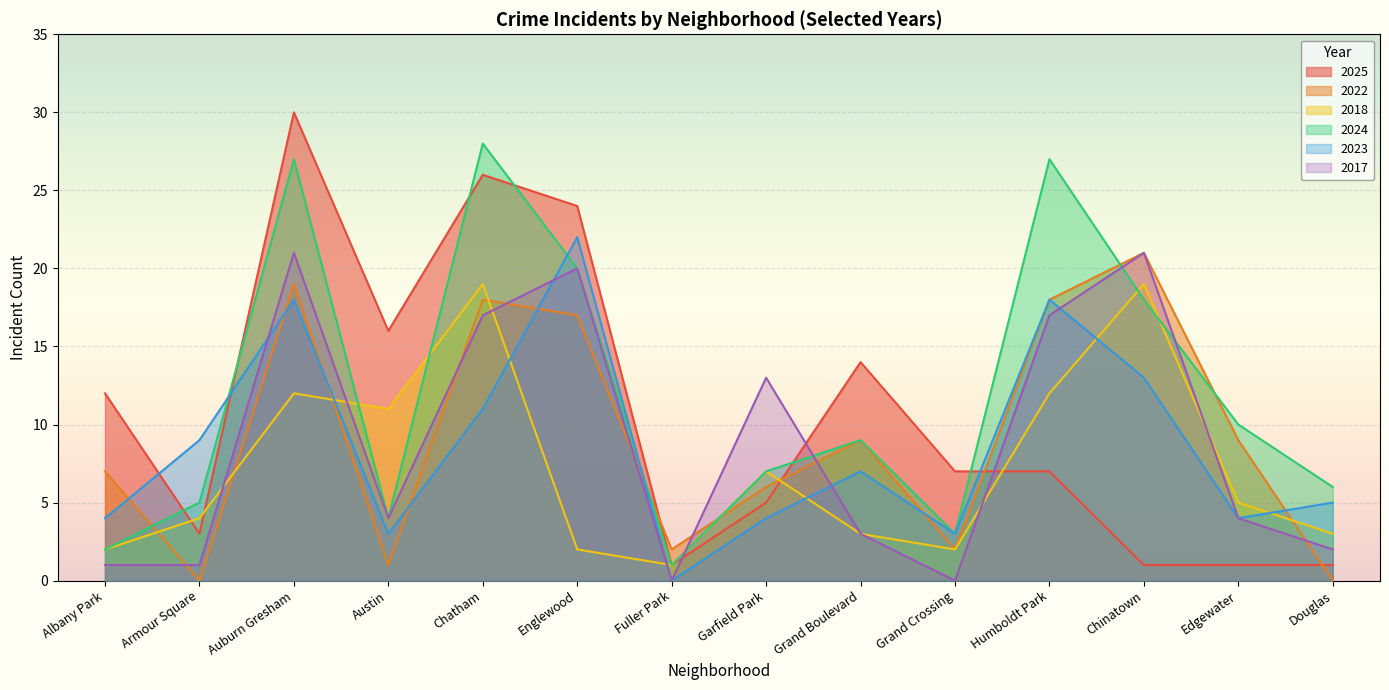

Where is 2025 nearest to the value 15?

Austin